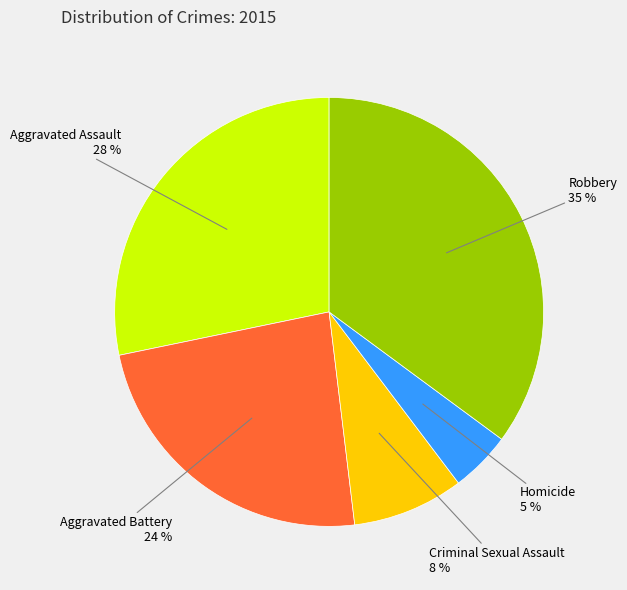

How many slices are in this pie chart?

5